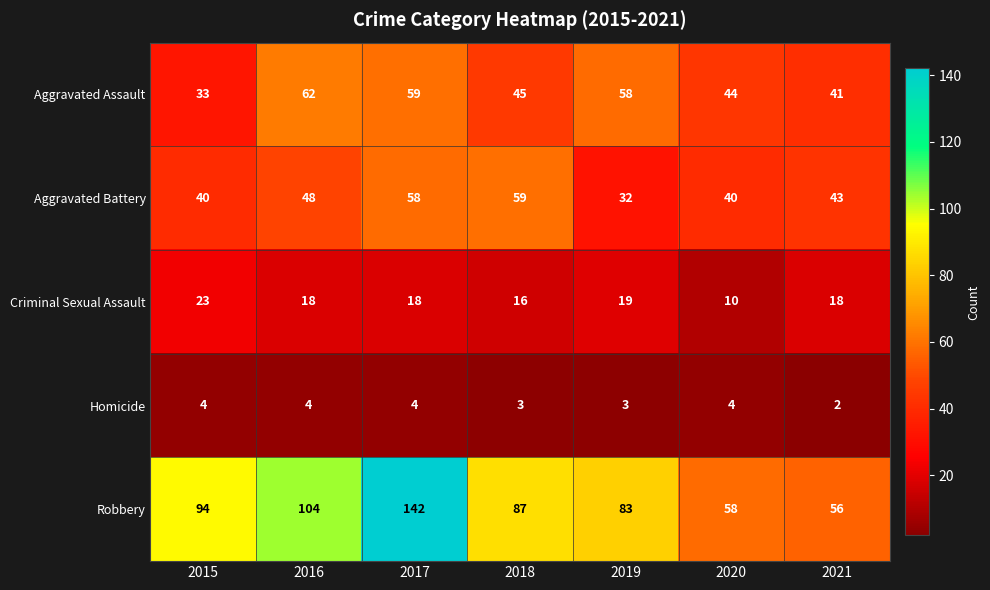

What is the total value across all series at 2021?

160